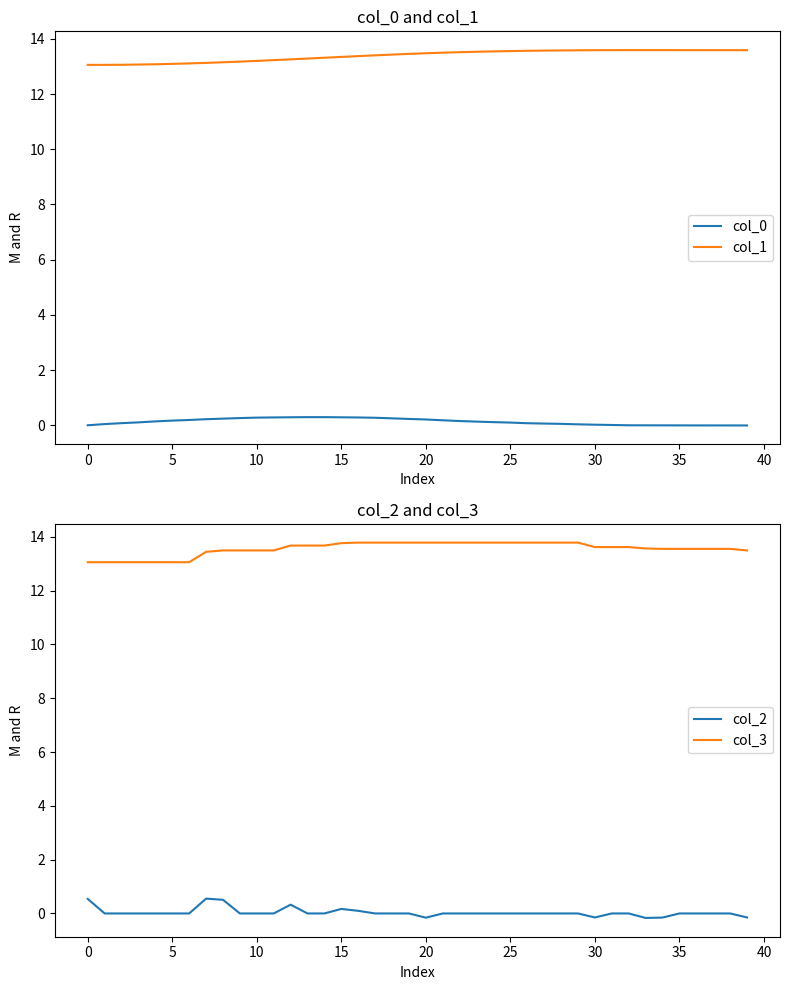

Is this an area chart (filled region under the line)?

No